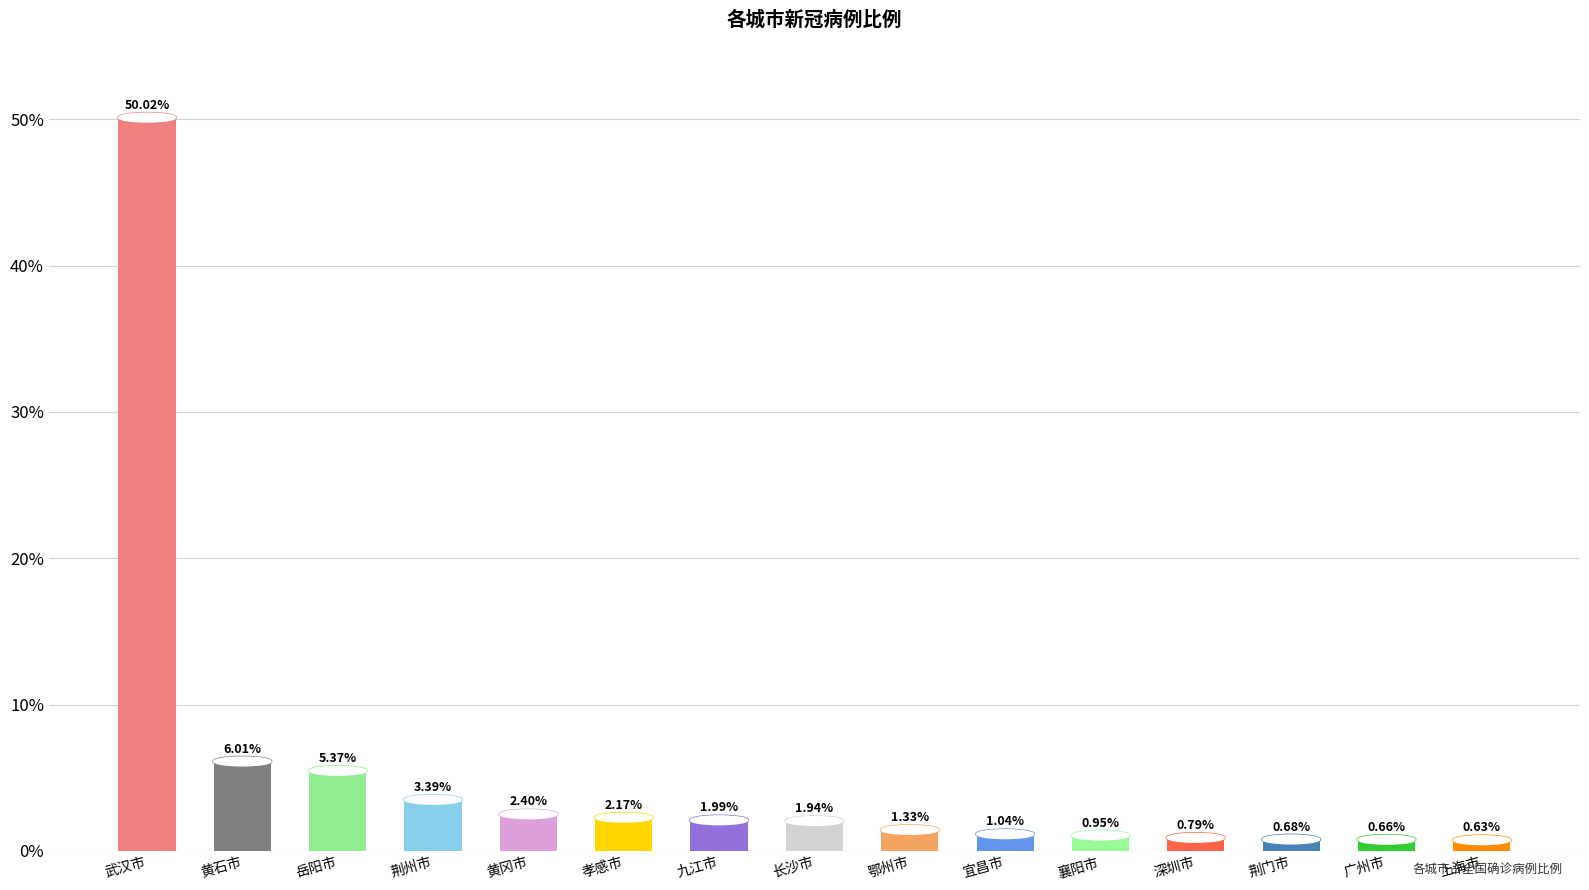

What is the label of the 13th bar from the right?

岳阳市